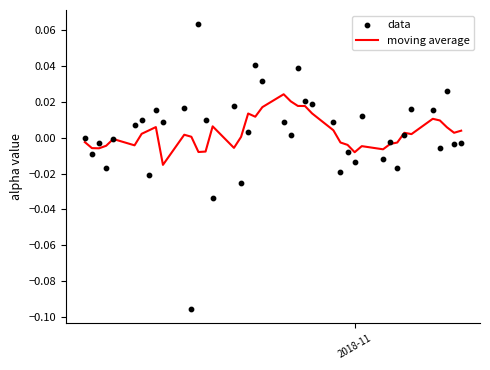

Which series has the largest total across all categories?

moving average